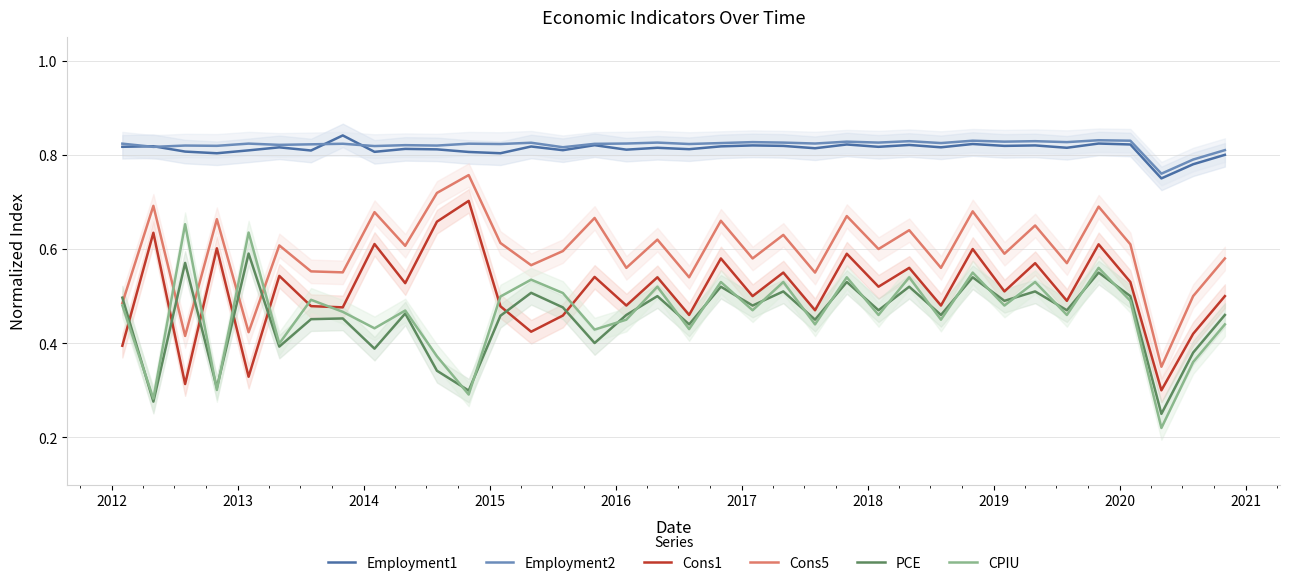

Which series has the largest total across all categories?

Employment2